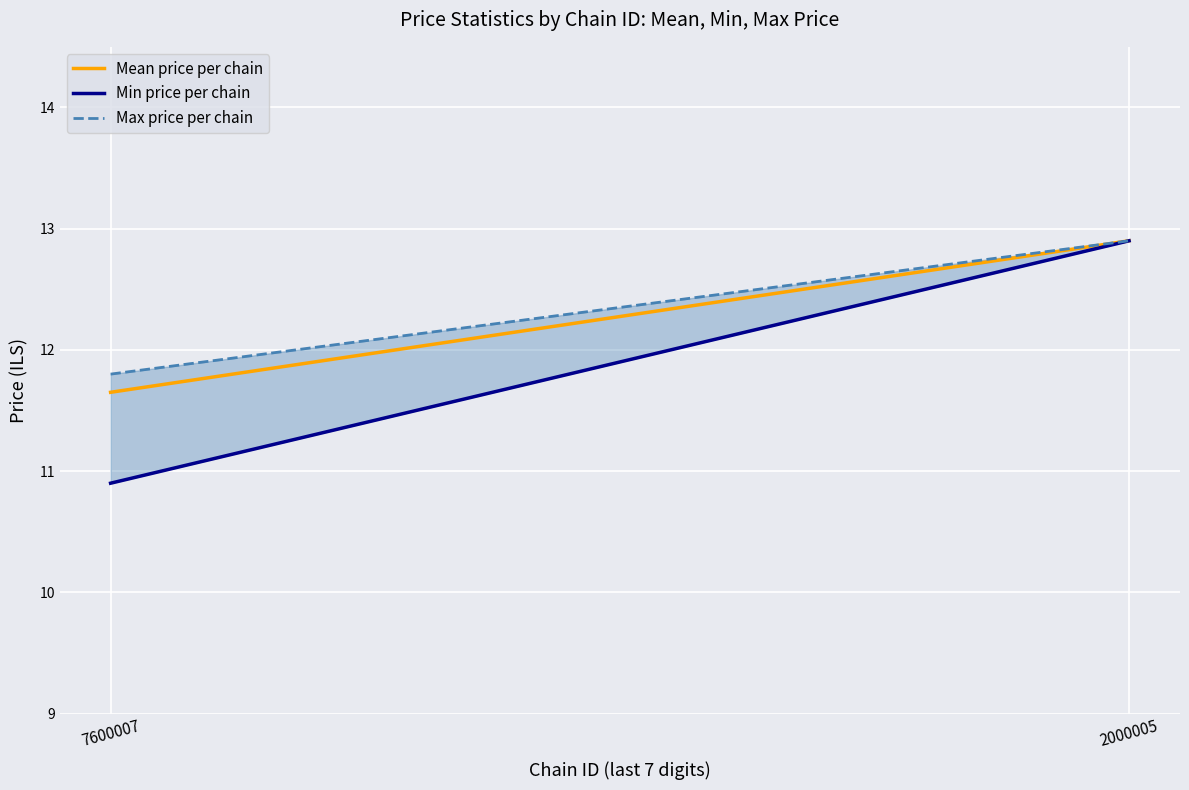

Which series changed the most between 7600007 and 2000005?

Min price per chain